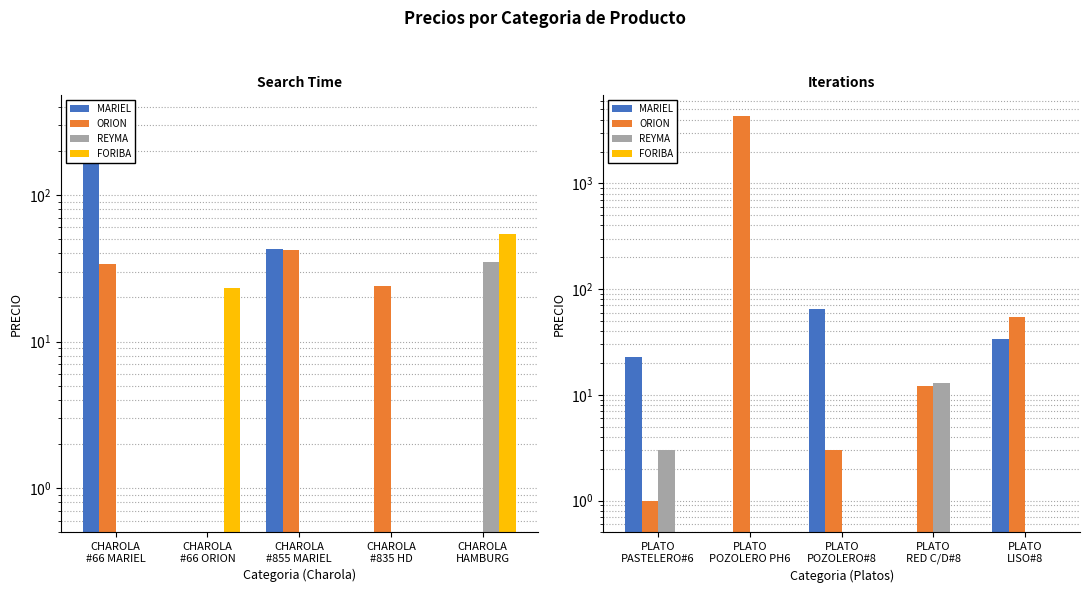

What is the label of the 3rd bar from the right?

PLATO POZOLERO#8